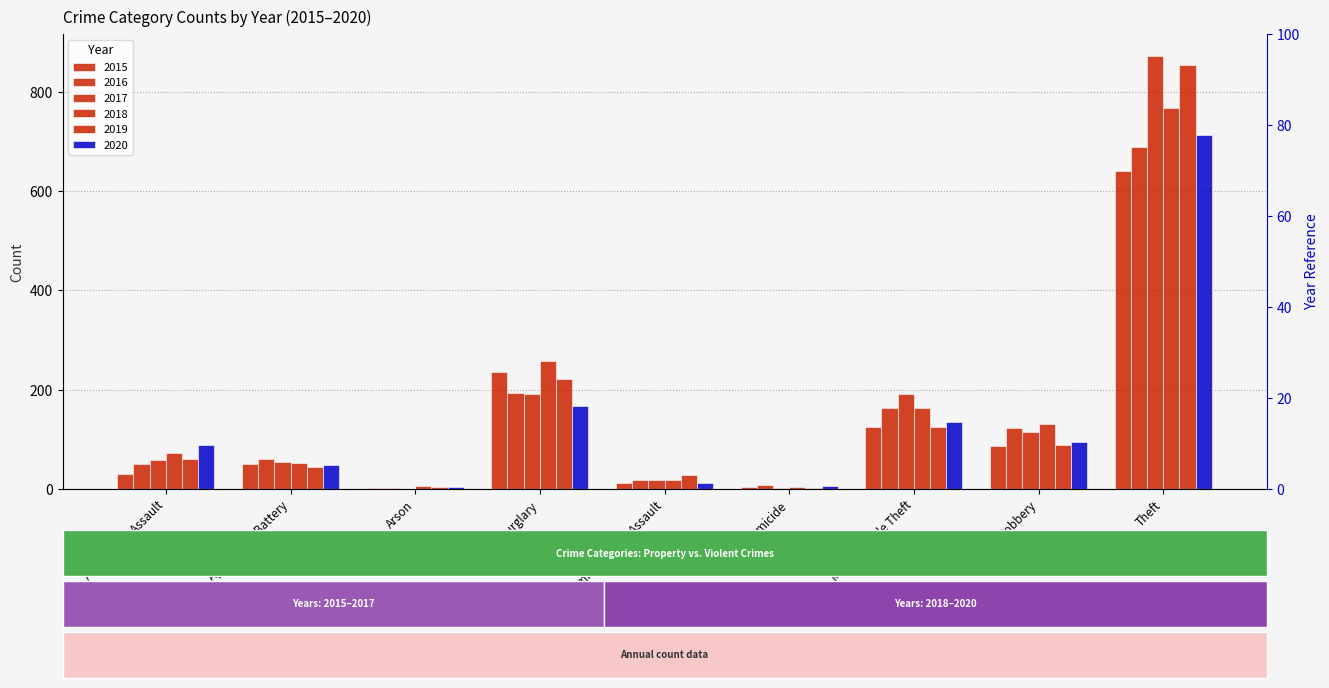

Where is 2016 nearest to the value 346?

Burglary